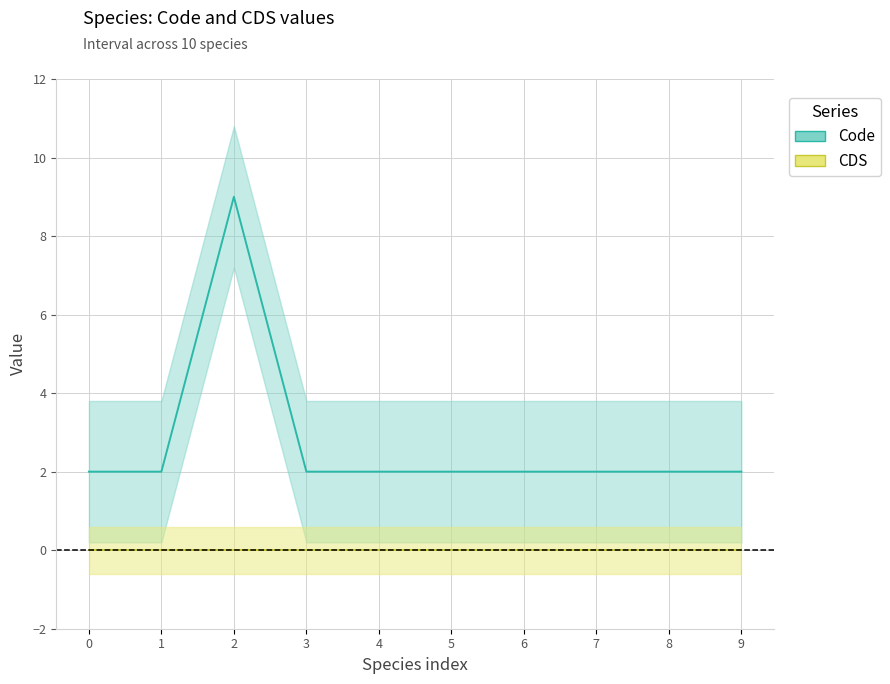

Which series has the largest range (max minus min)?

Code